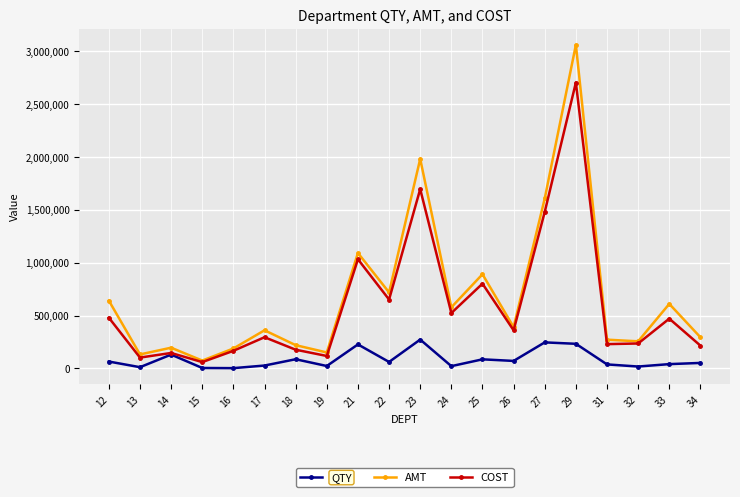

Where does the AMT series first go above 390758?

12